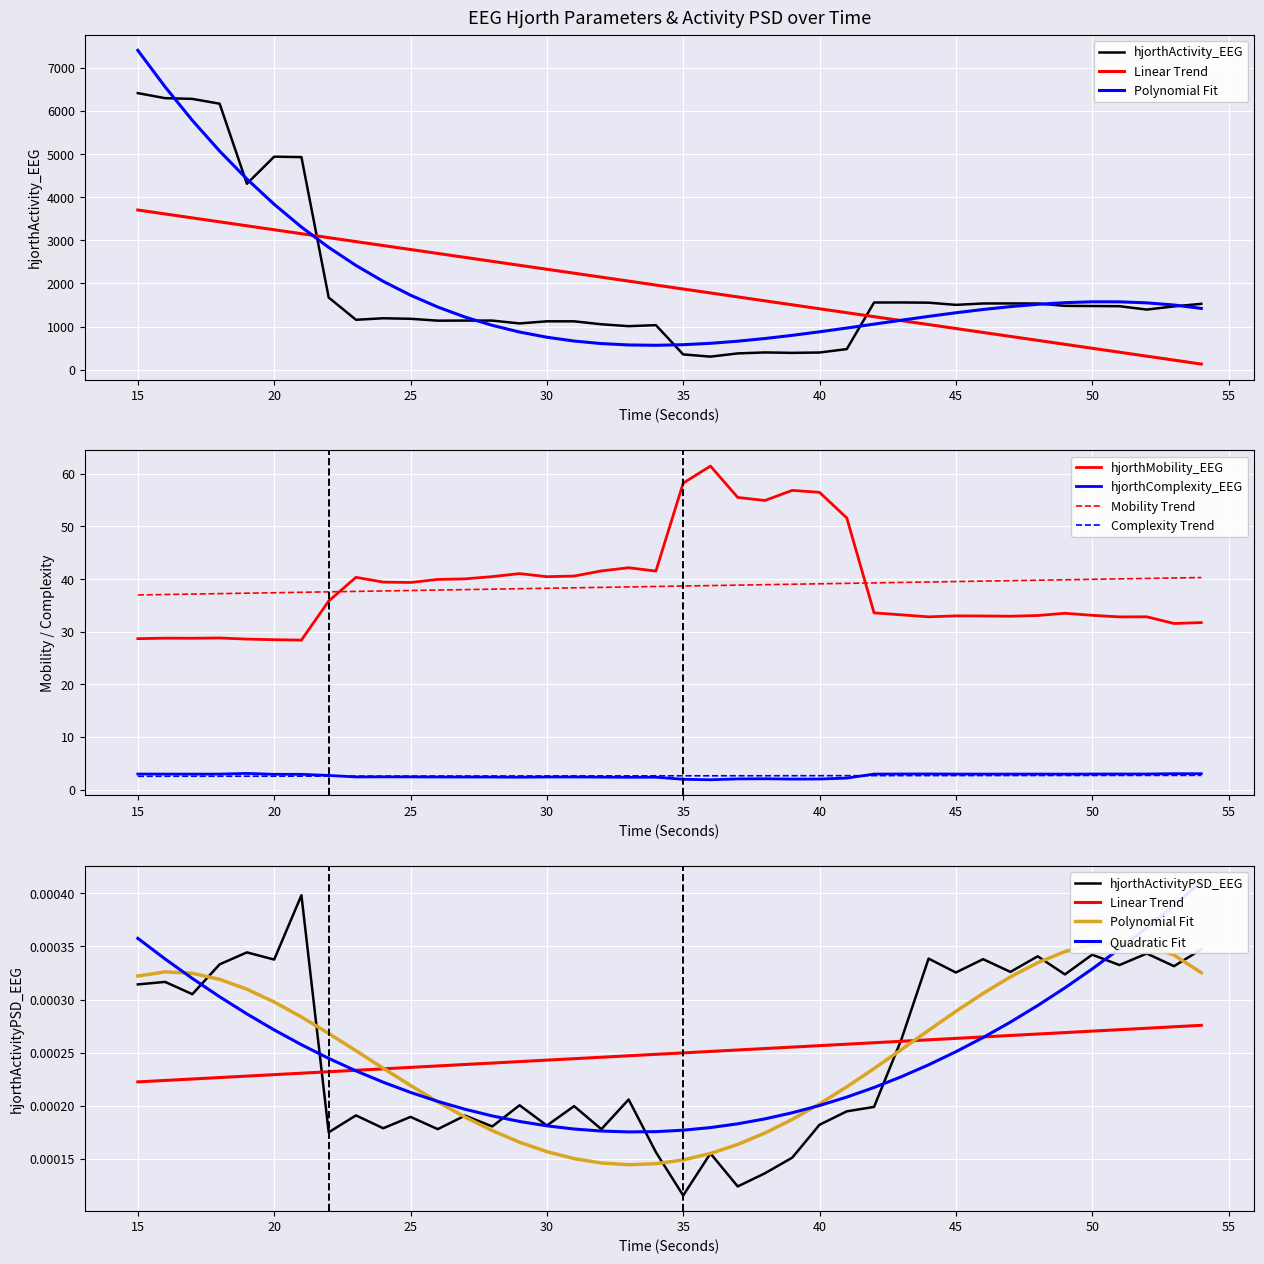

How many data points does each series have?

40